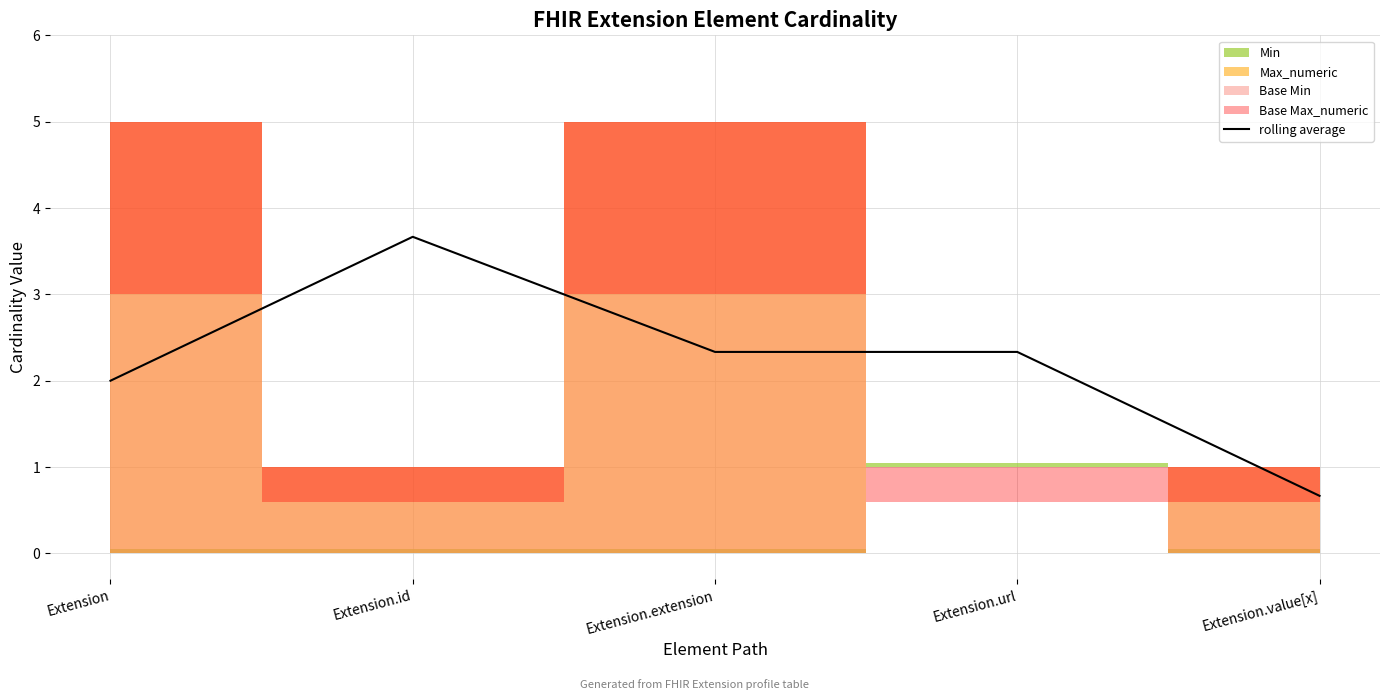

At which label is the value closest to 2?

Extension